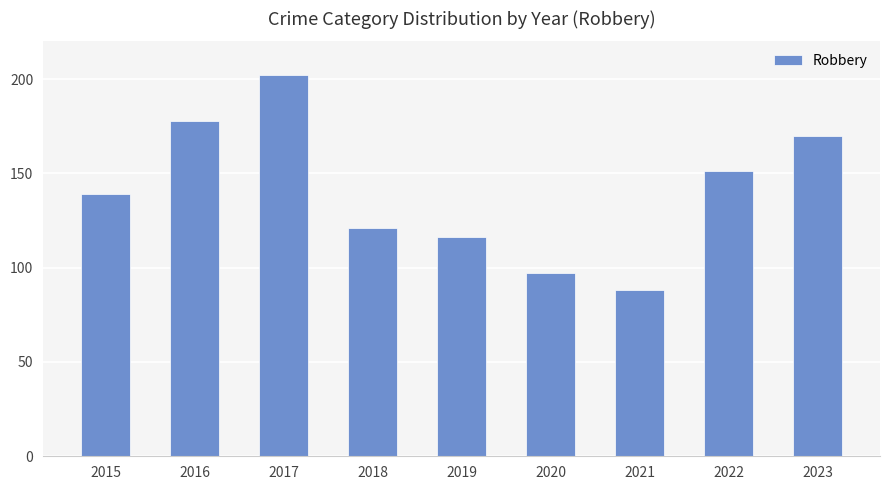

What is the average value?

140